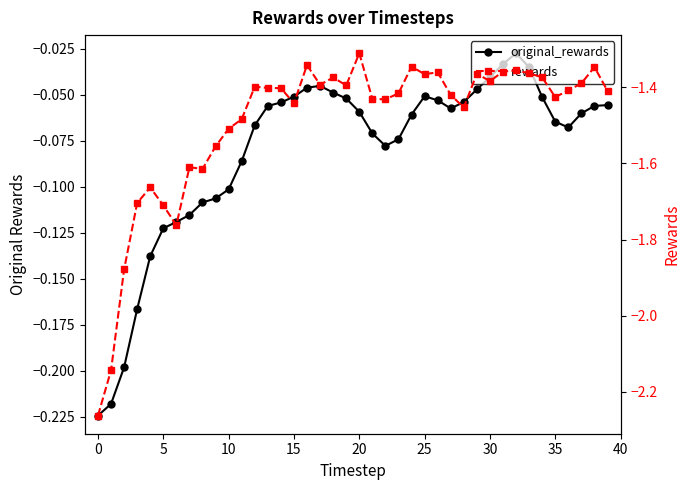

What is the label of the 16th point from the left?

15